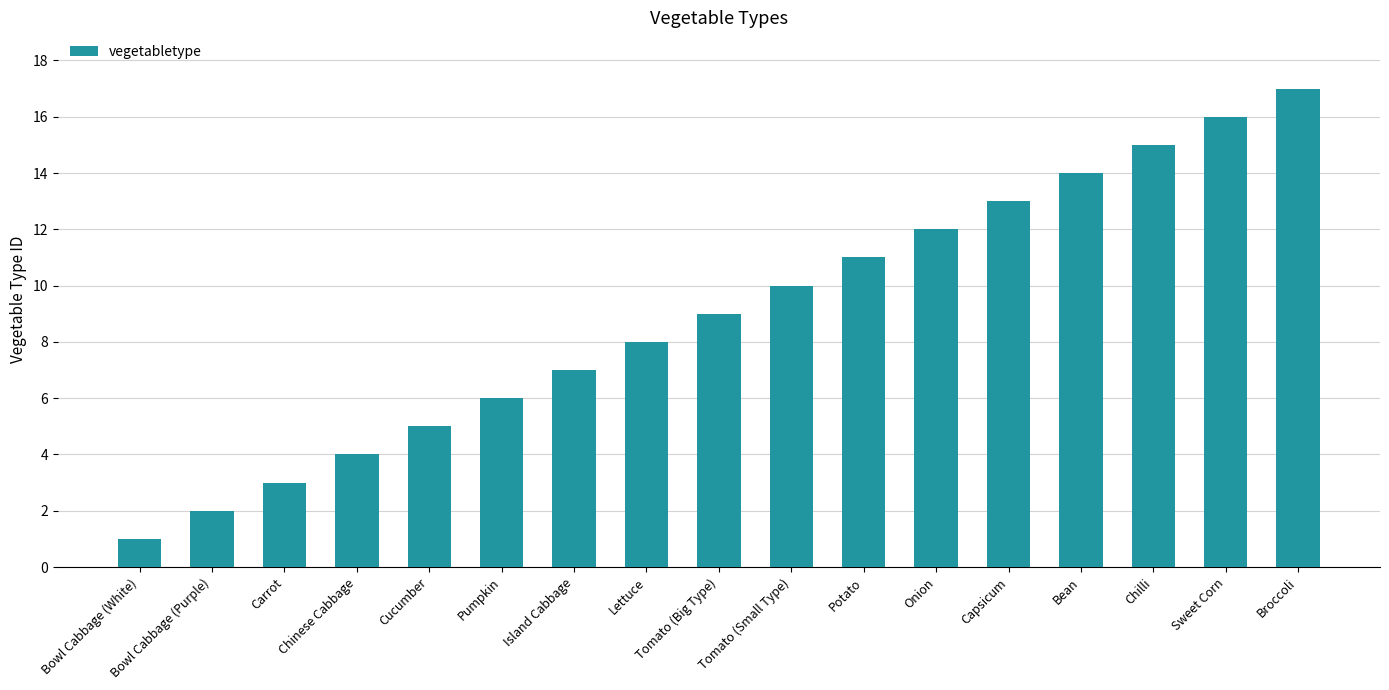

Rank the categories by value from lowest to highest.

Bowl Cabbage (White), Bowl Cabbage (Purple), Carrot, Chinese Cabbage, Cucumber, Pumpkin, Island Cabbage, Lettuce, Tomato (Big Type), Tomato (Small Type), Potato, Onion, Capsicum, Bean, Chilli, Sweet Corn, Broccoli